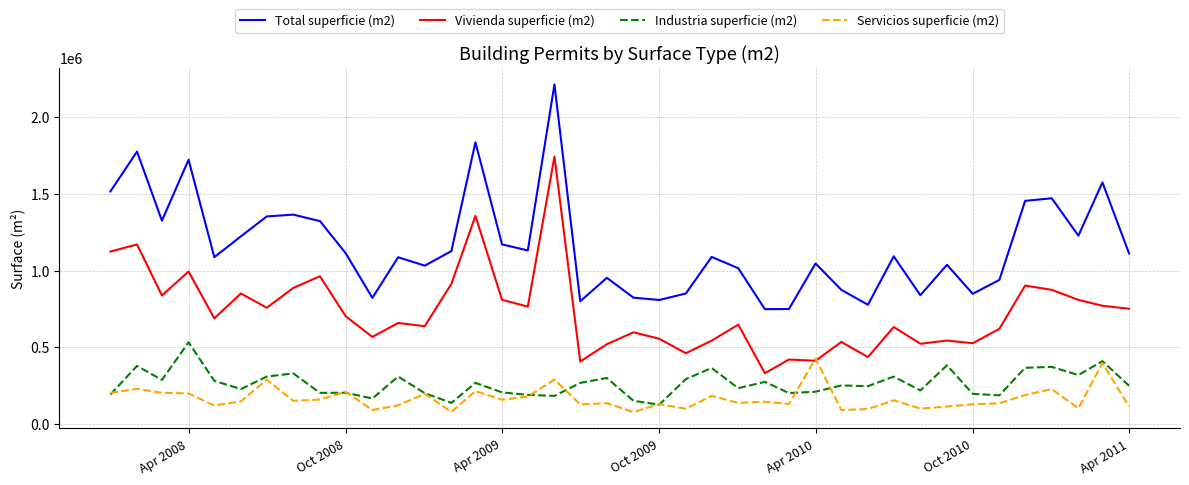

Which series has the widest spread of values?

Total superficie (m2)